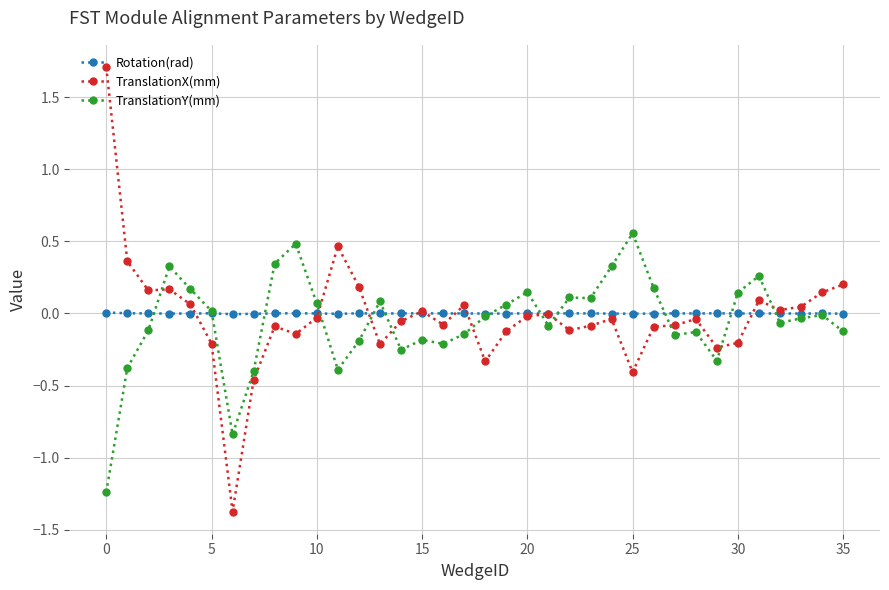

What is the difference between the second highest and minimum values in the TranslationX(mm) series?

1.8